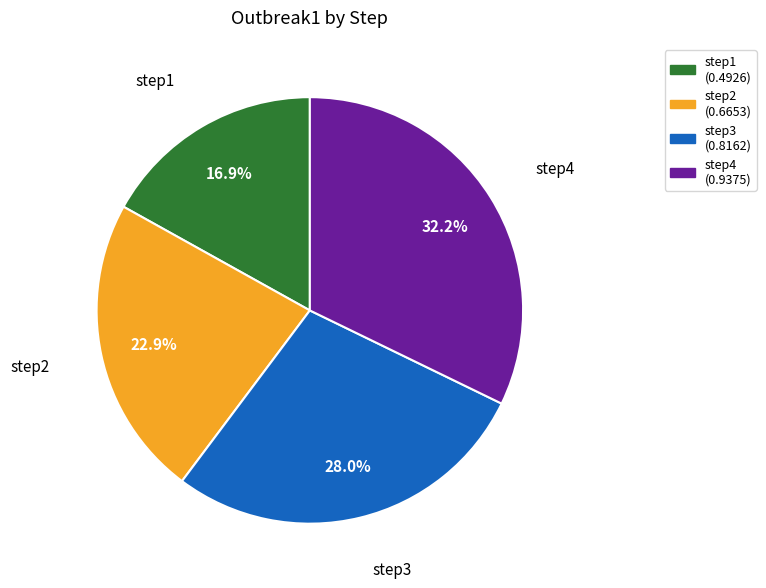

Is it true that step2 is 23% of the pie?

True